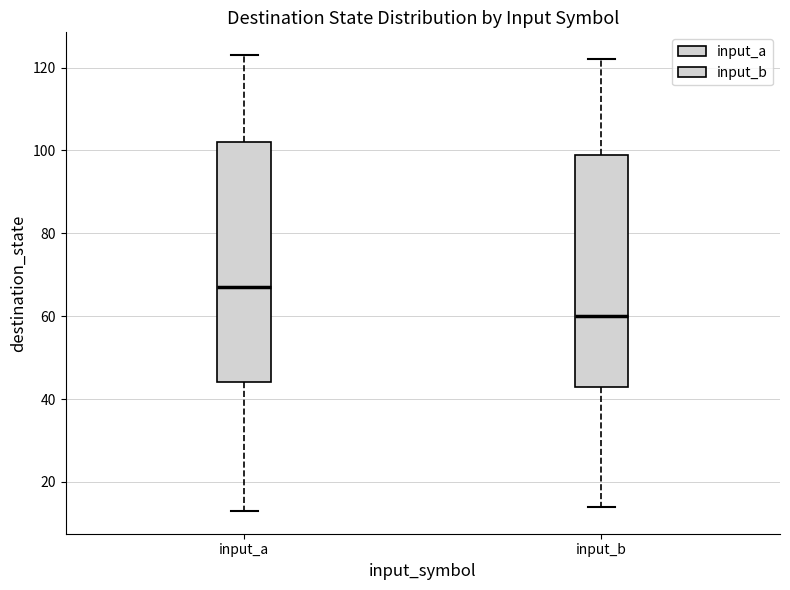

Reading left to right, transcribe this box plot: for each box, give where its median line is, the range the box spans, and where its two whiskers end, as read against the y-axis. The values are not printed on the chart, so give them approximately, as read against the axis.

input_a: median 68, box 44 to 102, whiskers 14 to 124
input_b: median 60, box 44 to 100, whiskers 14 to 122